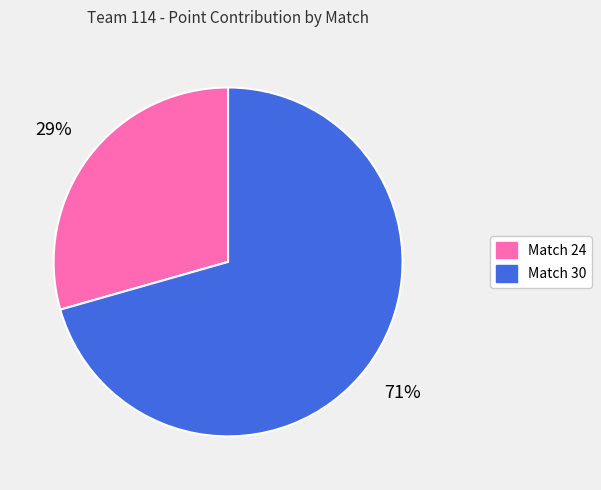

Which slice is the largest?

Match 30